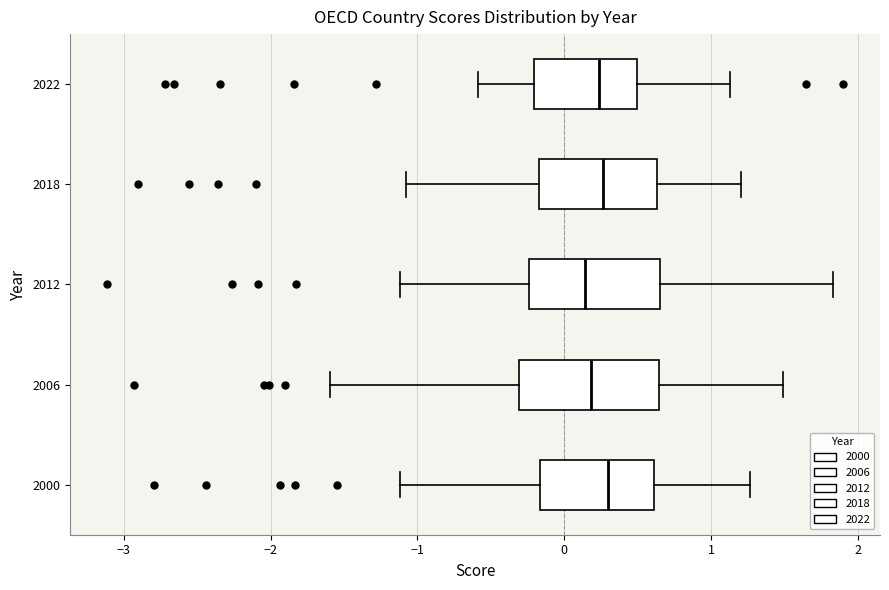

Reading bottom to top, transcribe this box plot: for each box, give where its median line is, the range the box spans, and where its two whiskers end, as read against the x-axis. The values are not printed on the chart, so give them approximately, as read against the axis.

2000: median 0.3, box -0.2 to 0.6, whiskers -1.1 to 1.3
2006: median 0.2, box -0.3 to 0.6, whiskers -1.6 to 1.5
2012: median 0.1, box -0.2 to 0.7, whiskers -1.1 to 1.8
2018: median 0.3, box -0.2 to 0.6, whiskers -1.1 to 1.2
2022: median 0.2, box -0.2 to 0.5, whiskers -0.6 to 1.1